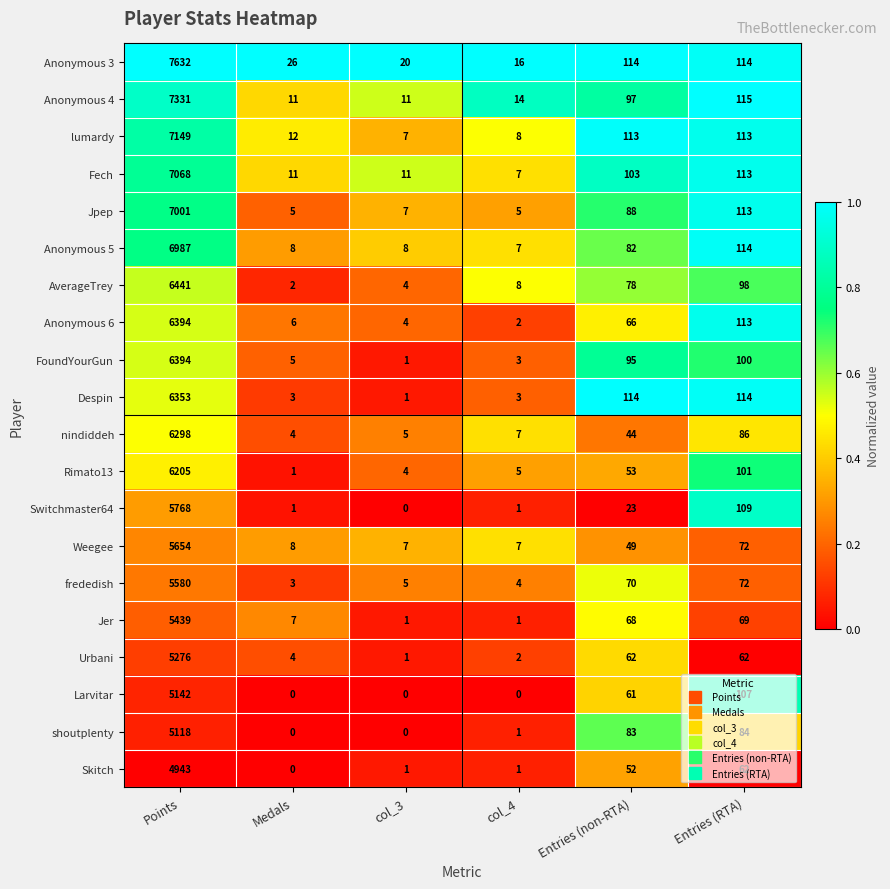

What is the difference between the highest and lowest values at Entries (RTA)?

53